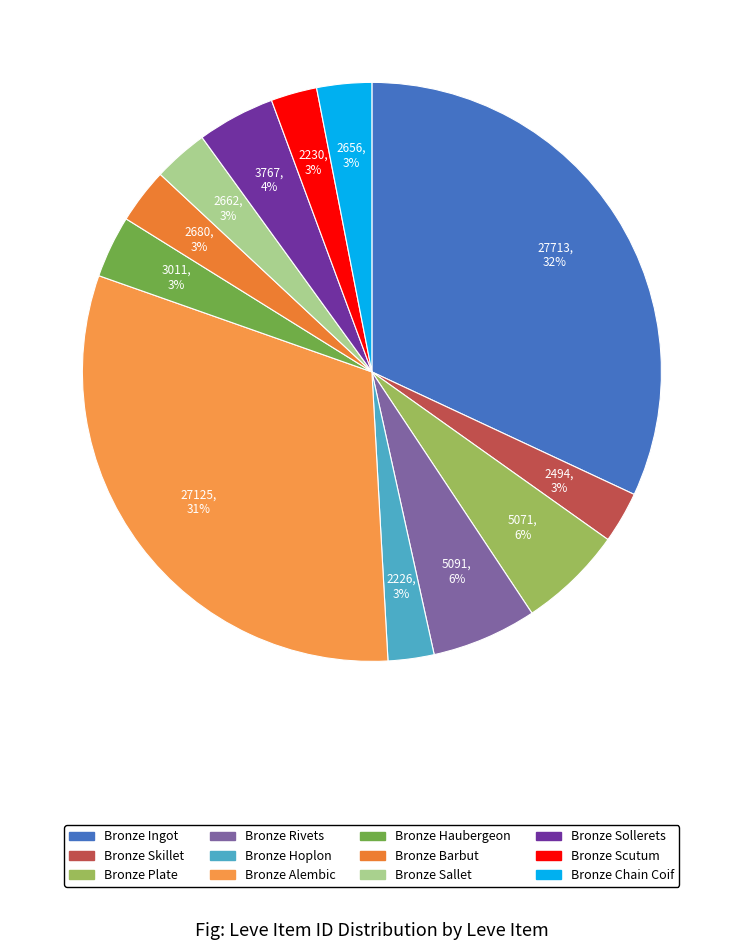

Count the number of slices in the pie.

12